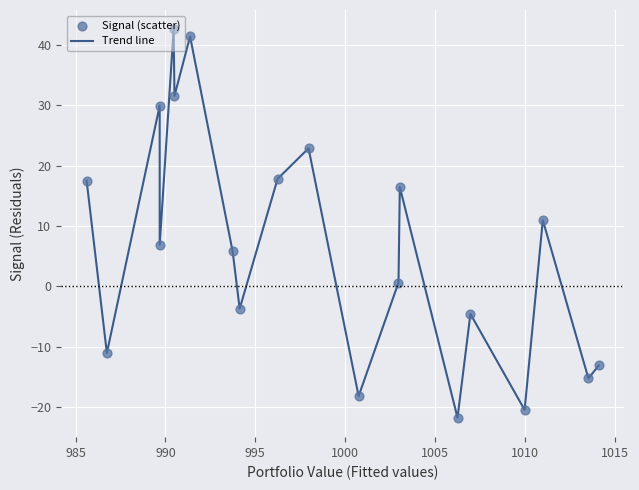

What is the greatest value displayed?

42.6